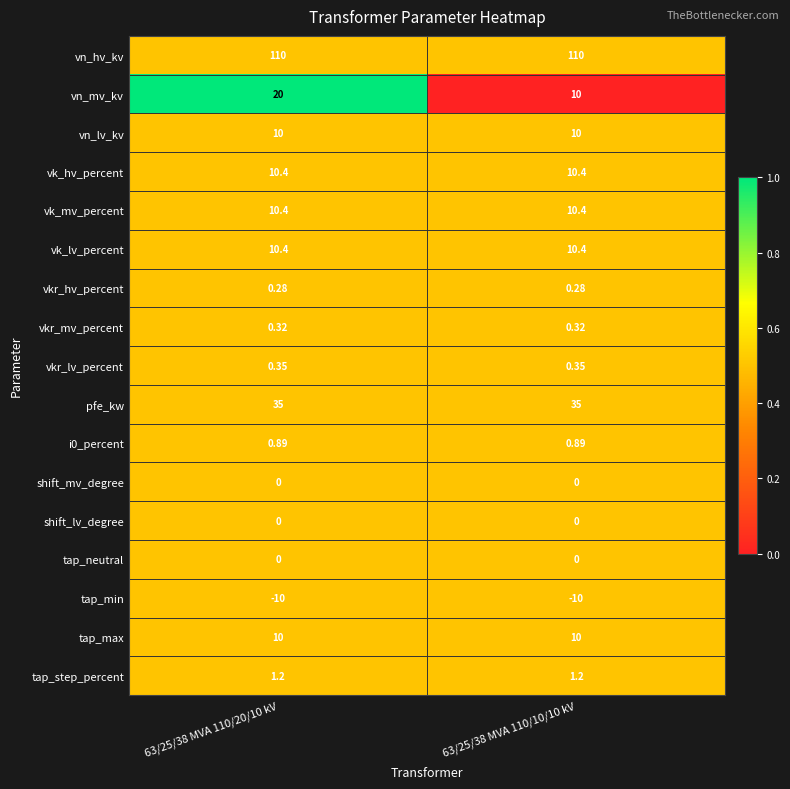

Which series has the largest range (max minus min)?

vn_mv_kv